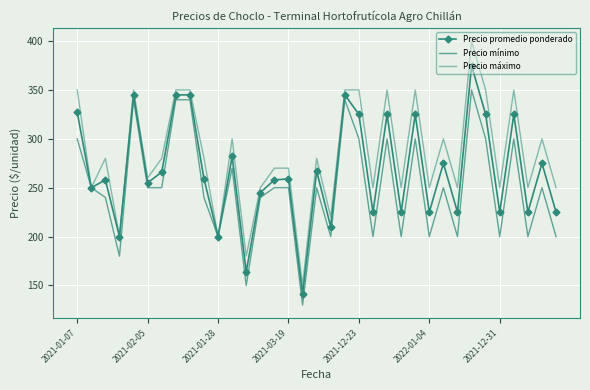

How many values in the Precio máximo series are below 280?

17